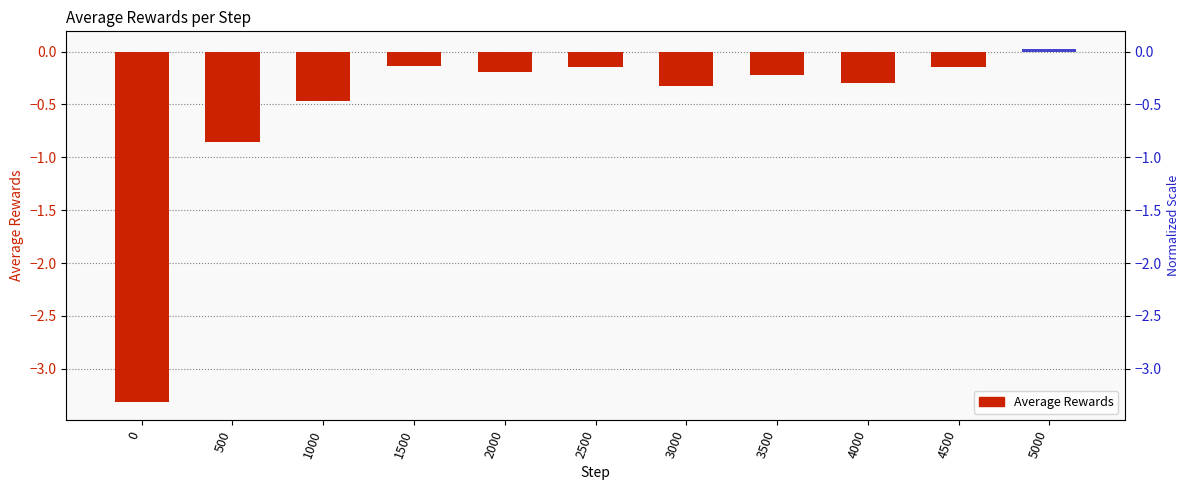

The value at 3000 is -0.6. True or false?

False